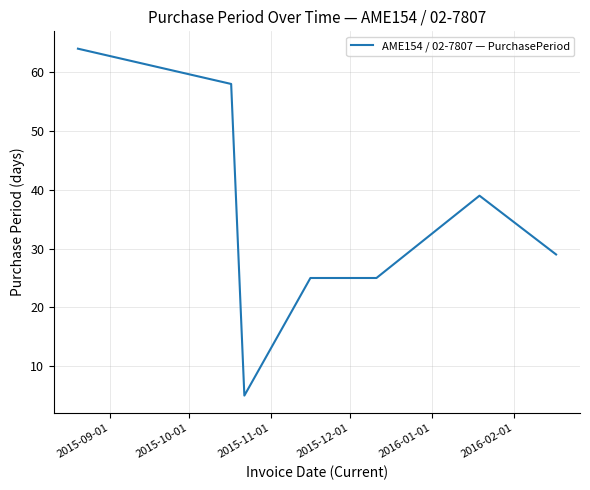

Reading left to right, extract all data points from this chart.

64	58	5	25	25	39	29